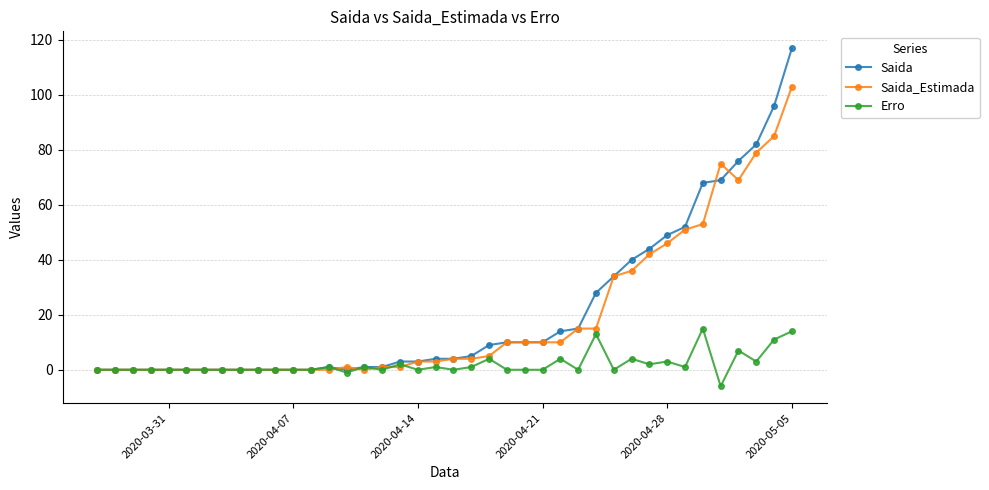

What is the average value of the Erro series?

2